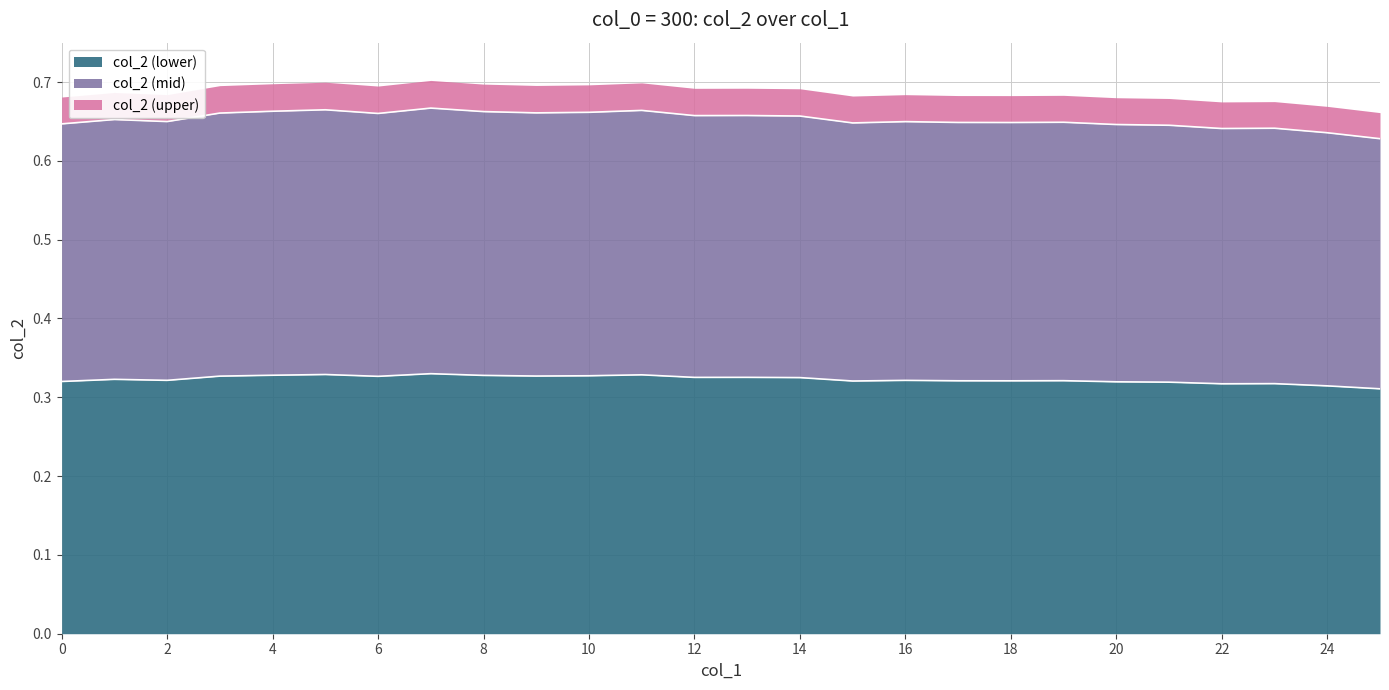

Rank the categories by value from lowest to highest.

25, 24, 22, 23, 21, 20, 0, 15, 18, 17, 19, 16, 2, 1, 14, 12, 13, 6, 3, 9, 10, 8, 4, 11, 5, 7